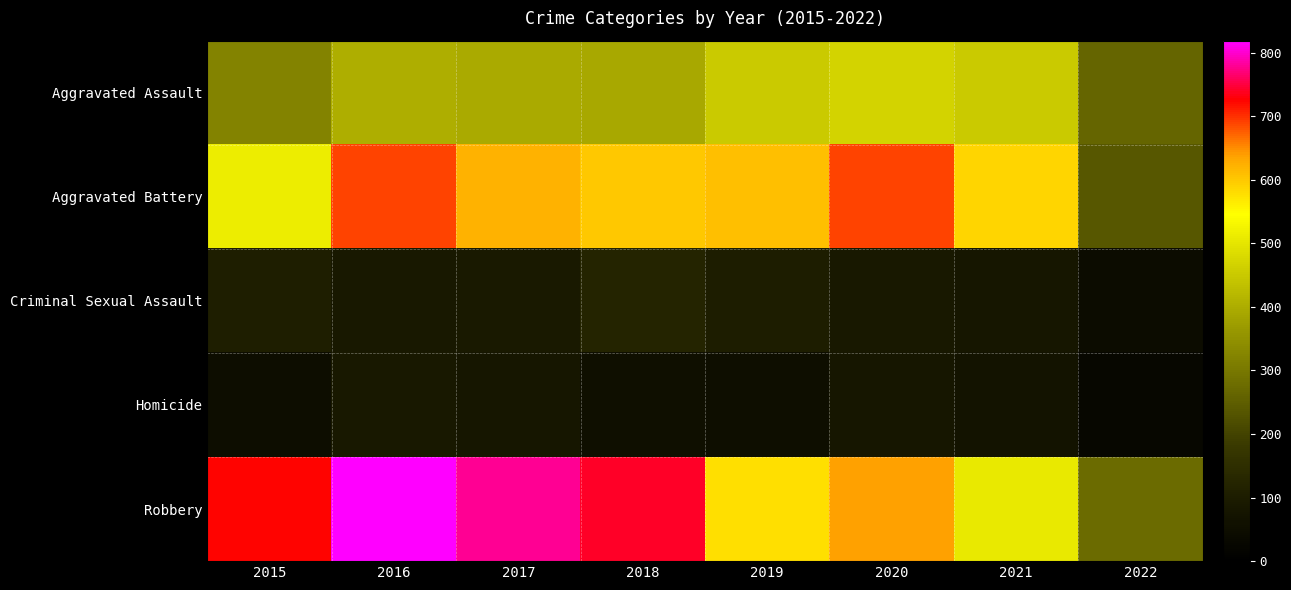

What is the maximum value shown in the chart?

819